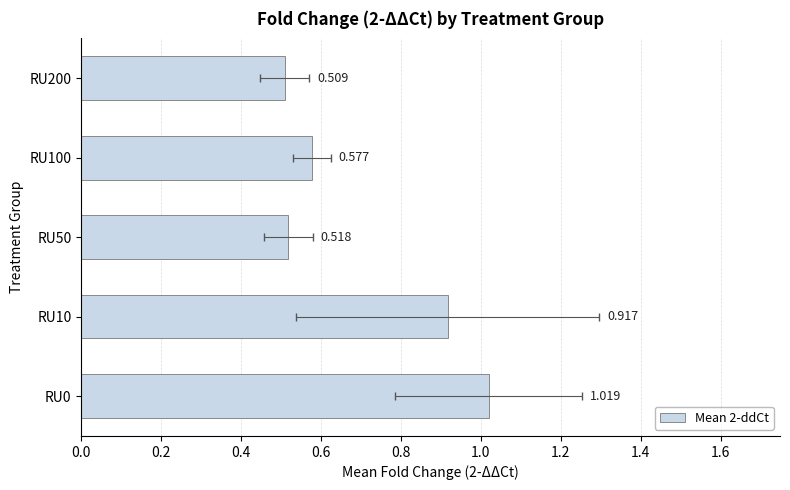

What is the maximum value shown in the chart?

1.0